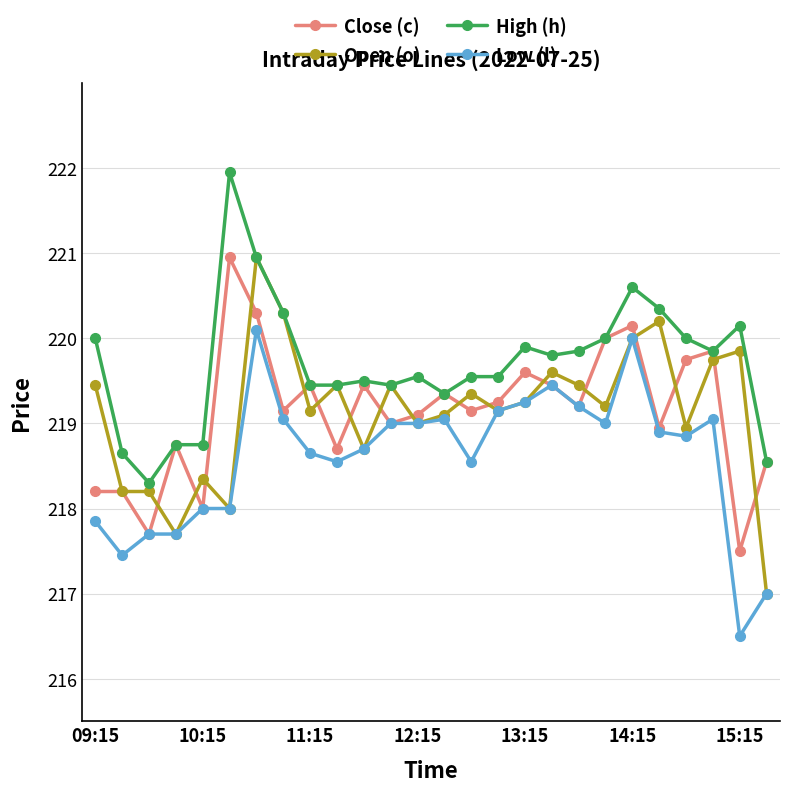

True or false: High (h) and Low (l) intersect in this chart.

False